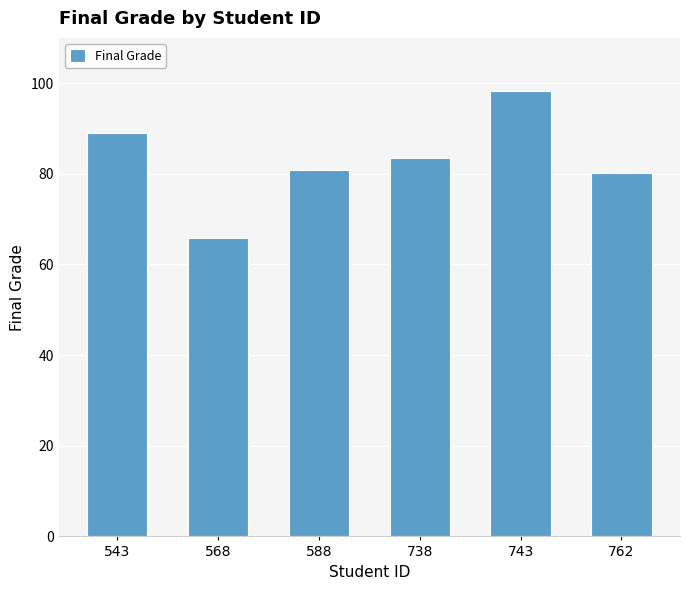

Reading right to left, list all the values displayed in this chart.

80.1	98.3	83.6	80.9	65.9	89.0